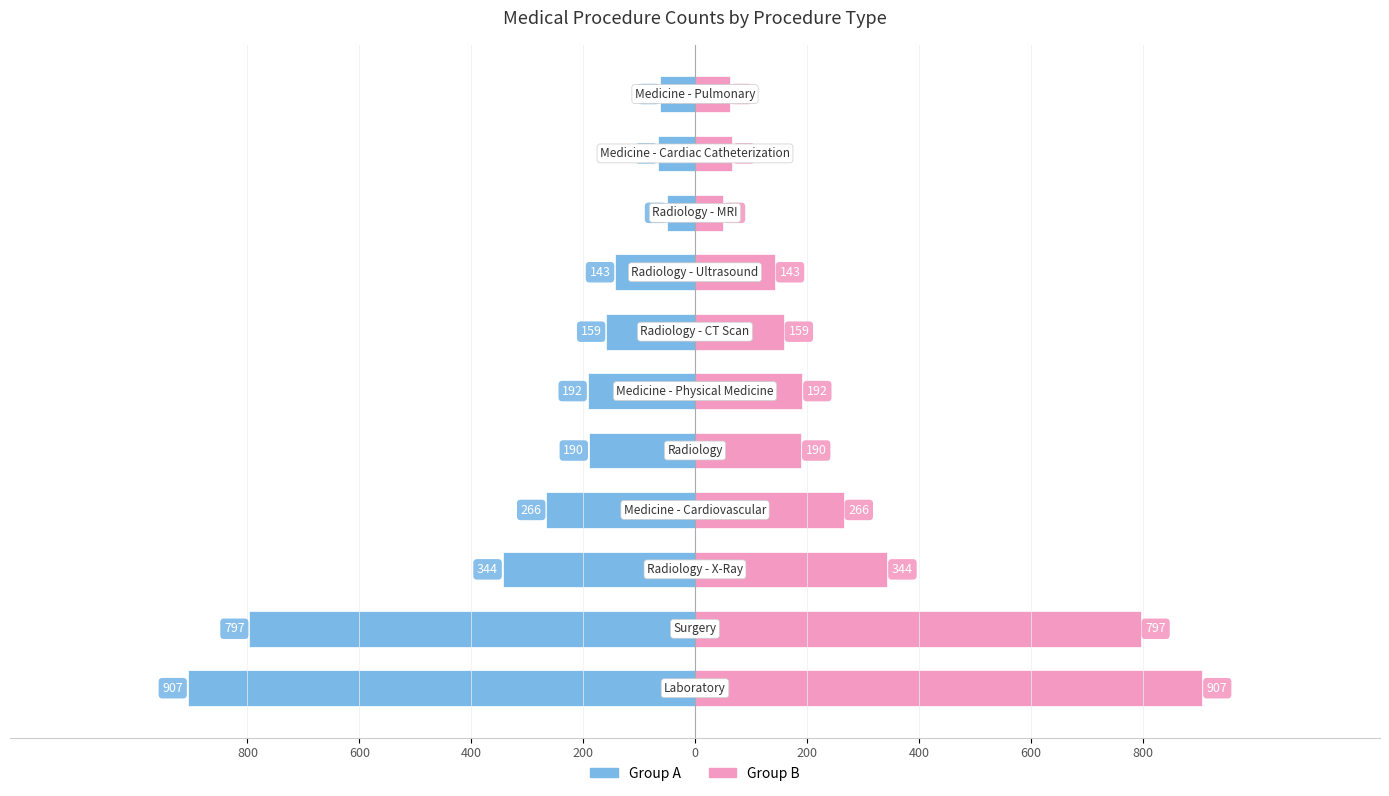

What is the lowest value of the Count (Right Group) series?

50